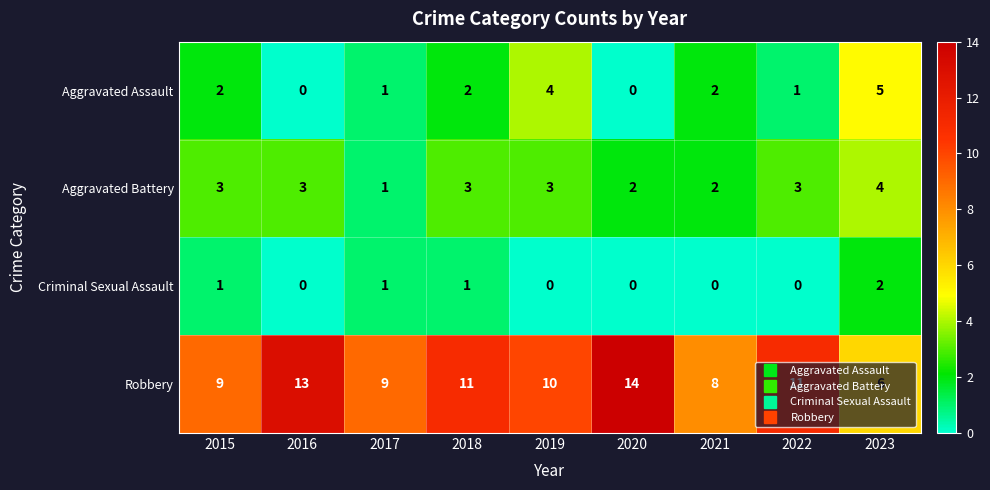

What is the spread (max minus min) of values at 2023?

4